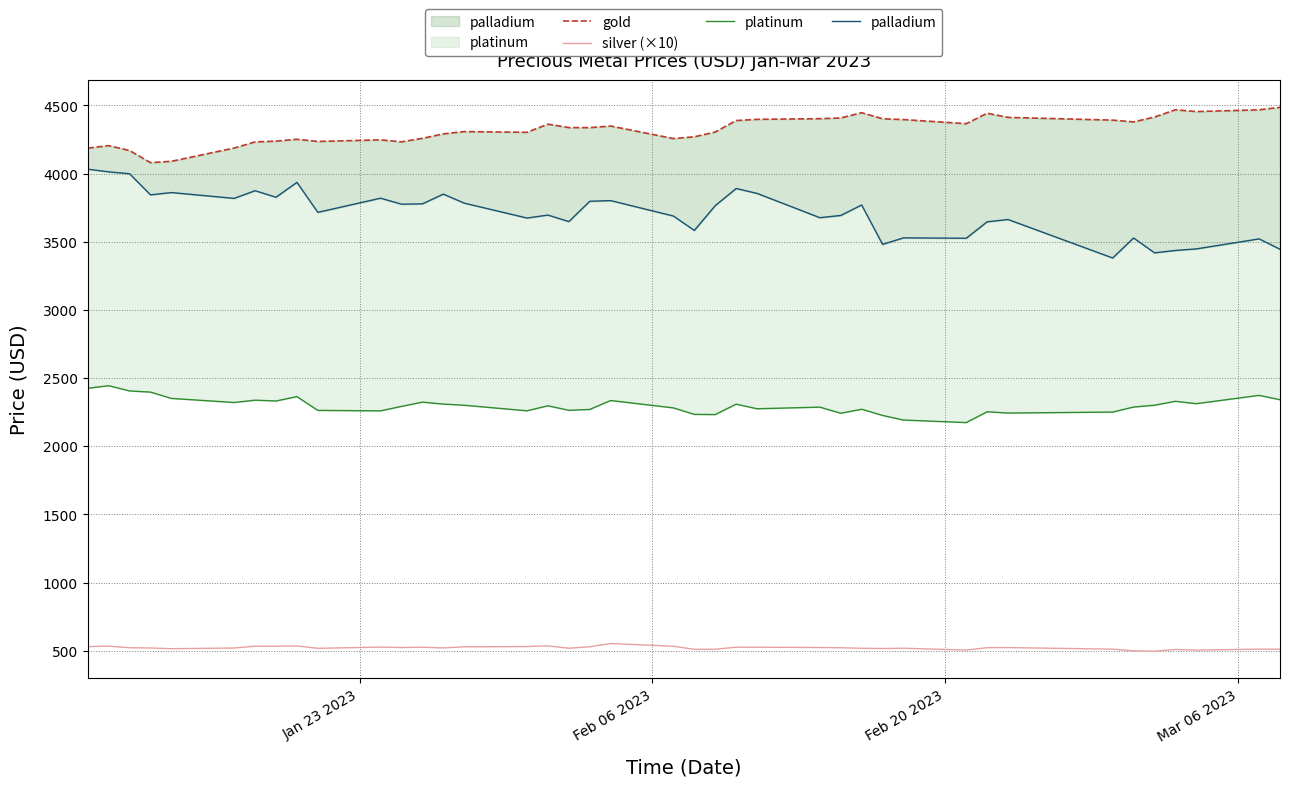

What is the difference between the maximum and minimum values in the silver (×10) series?

56.3